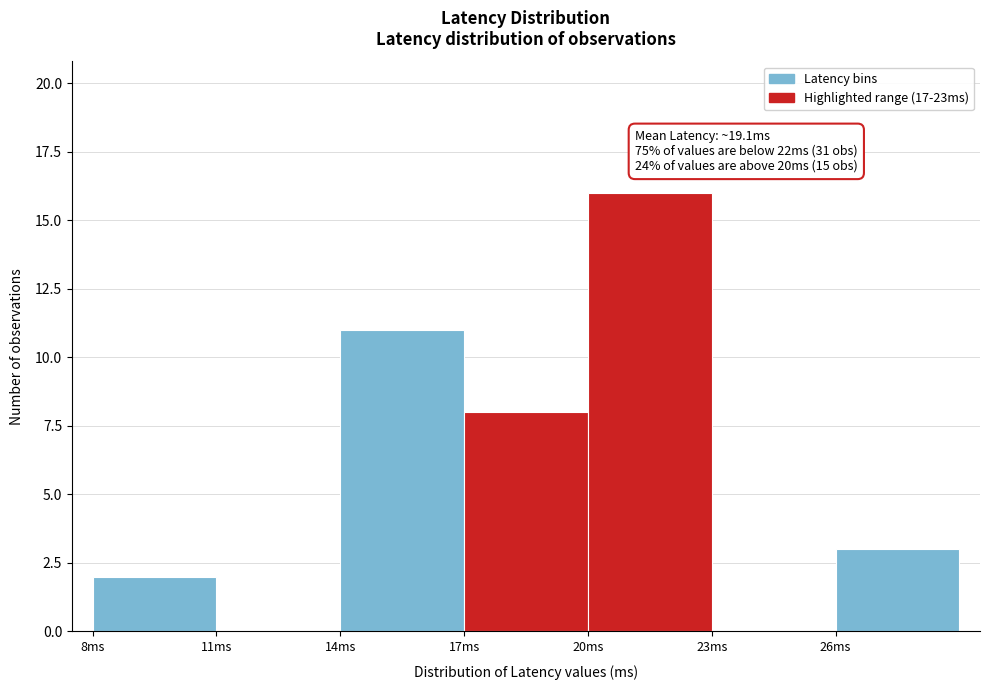

Which range on the x-axis has the tallest bar?

20 to 23